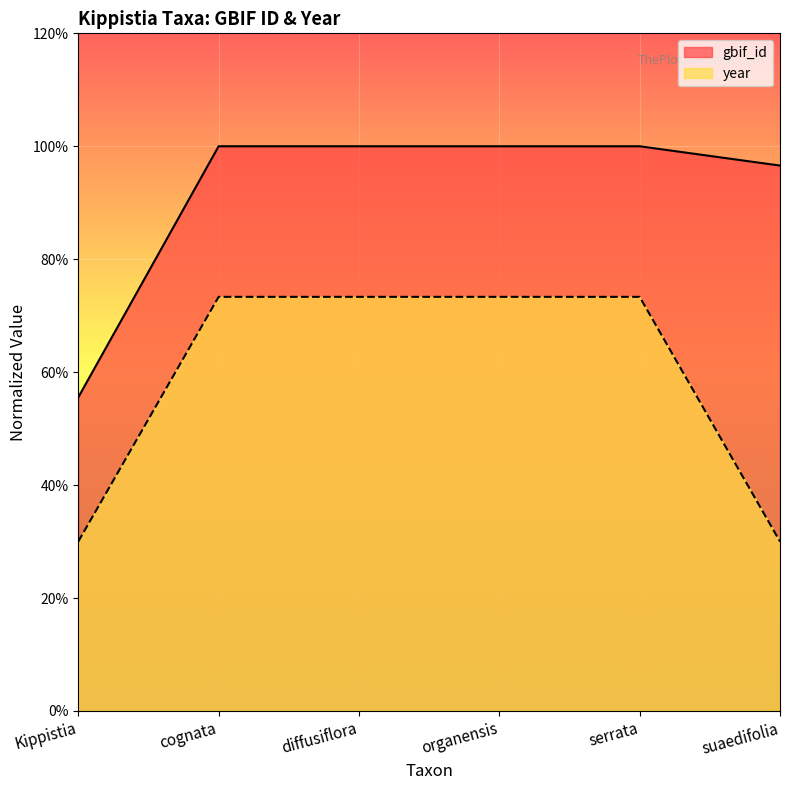

True or false: gbif_id and year cross at least once.

False